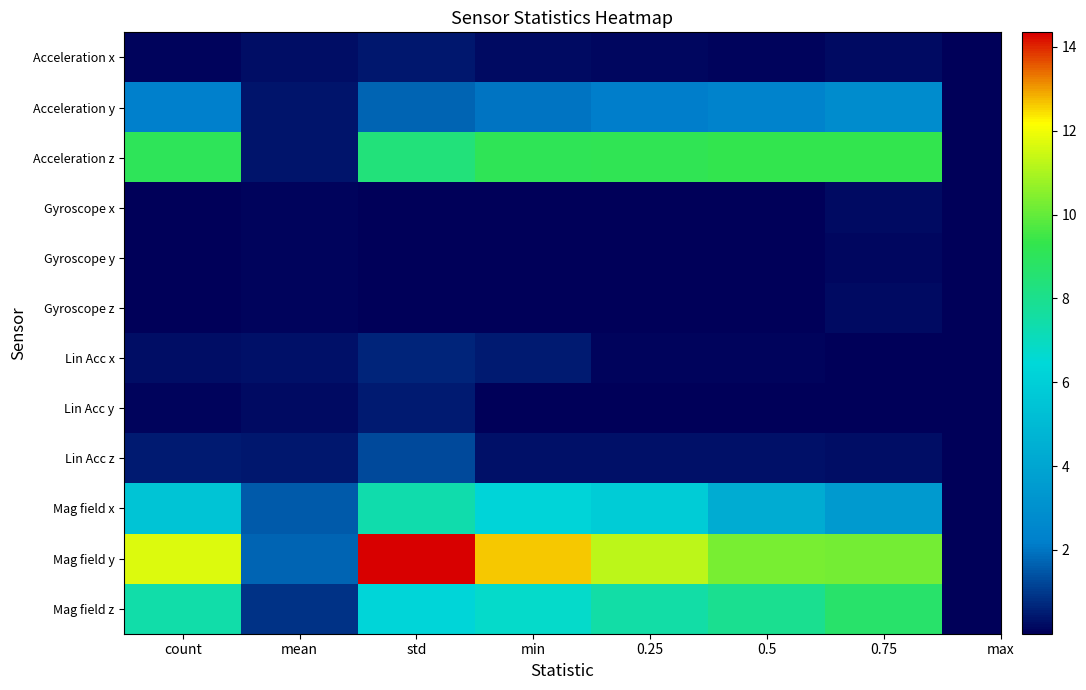

Which has a higher value, 0.25 or 0.75?

0.75